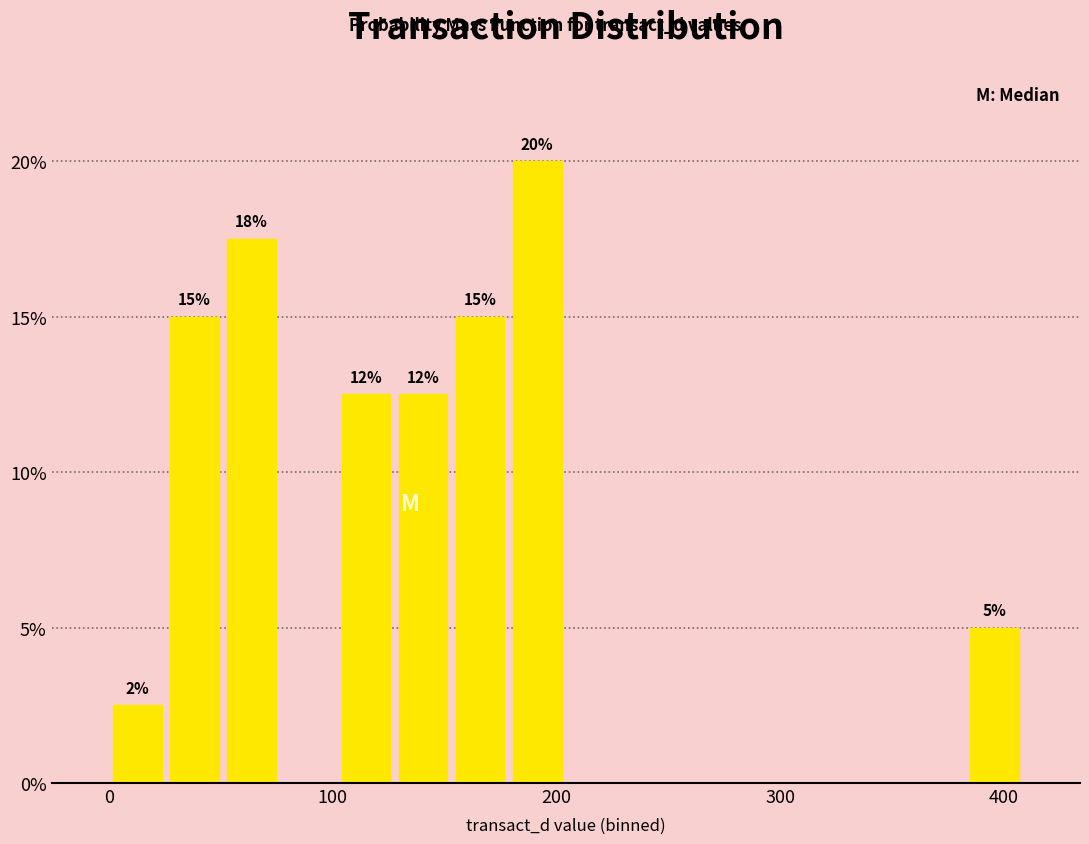

Around what value on the x-axis is the tallest bar? Give the approximate position of its centre, as read against the axis.

190